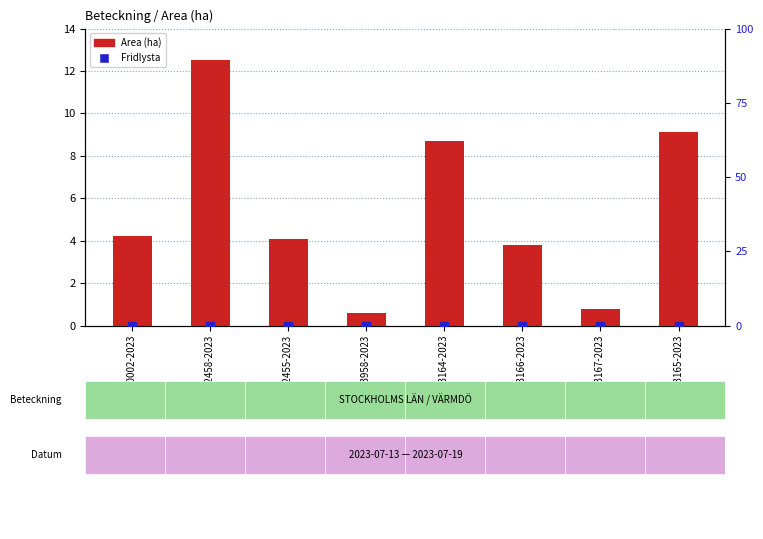

Which series has the largest total across all categories?

Area (ha)